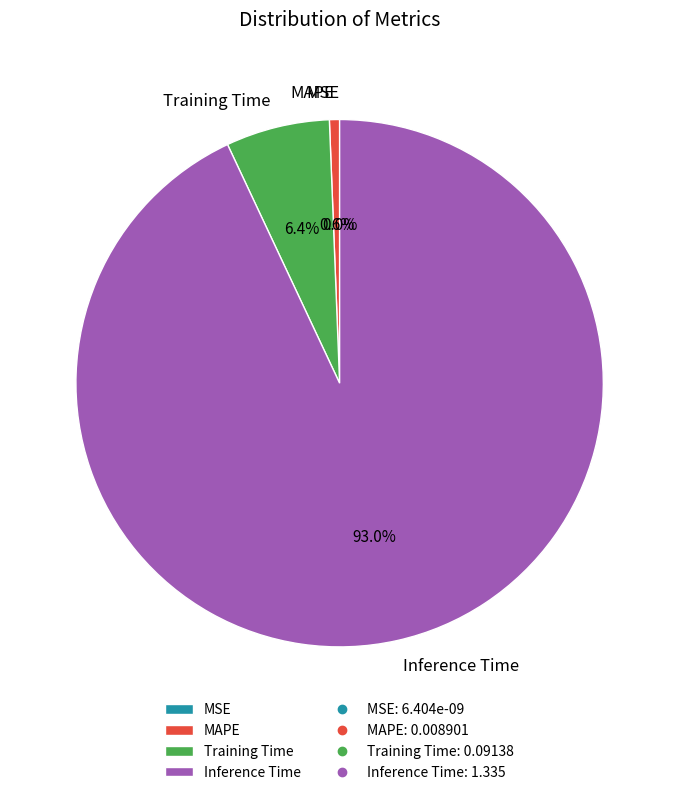

Does any single category account for the majority?

Yes